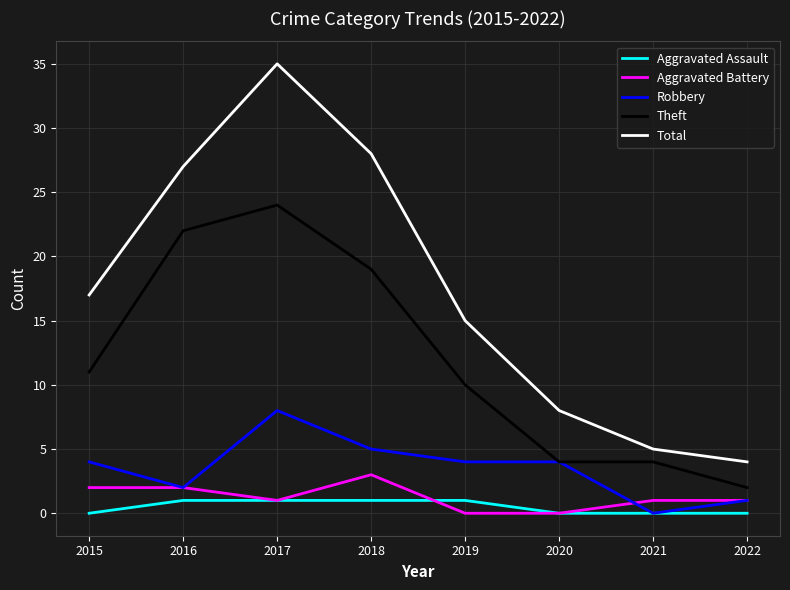

What is the average value of the Total series?

17